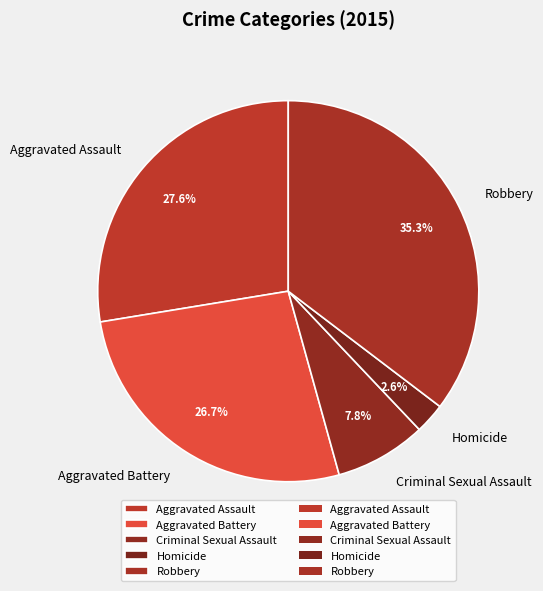

To the nearest percent, what is the combined percentage of Aggravated Assault and Robbery?

63%